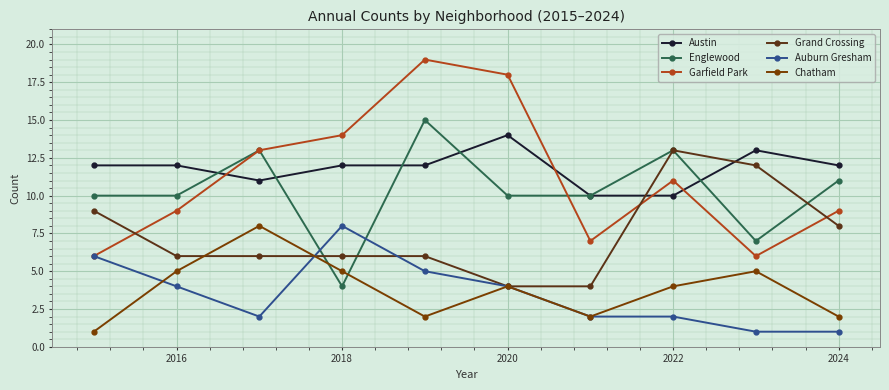

Which series has the widest spread of values?

Garfield Park